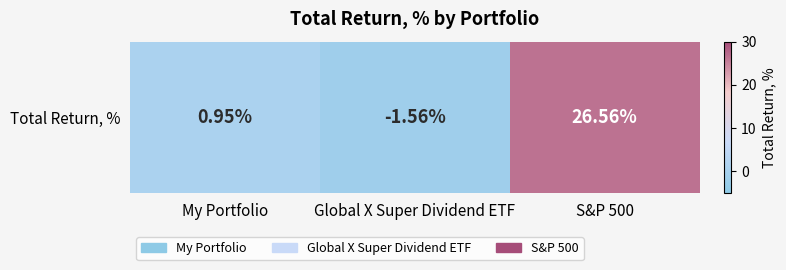

At which label is the value closest to 12?

My Portfolio